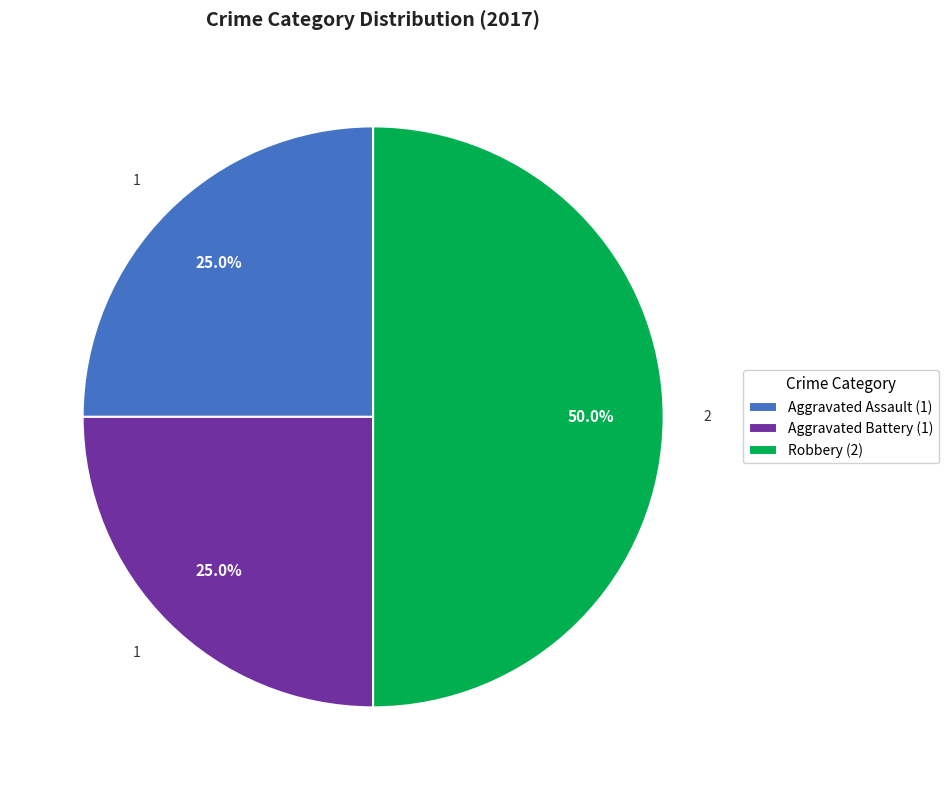

Which category has the biggest portion of the pie?

Robbery (2)